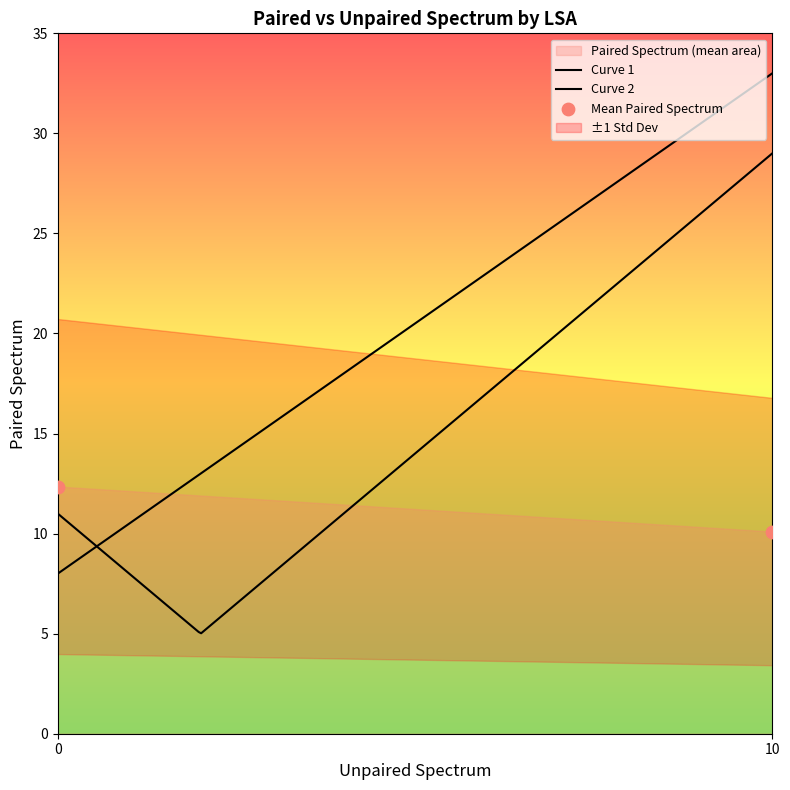

What is the change in value from 2 to 11?

-1.2